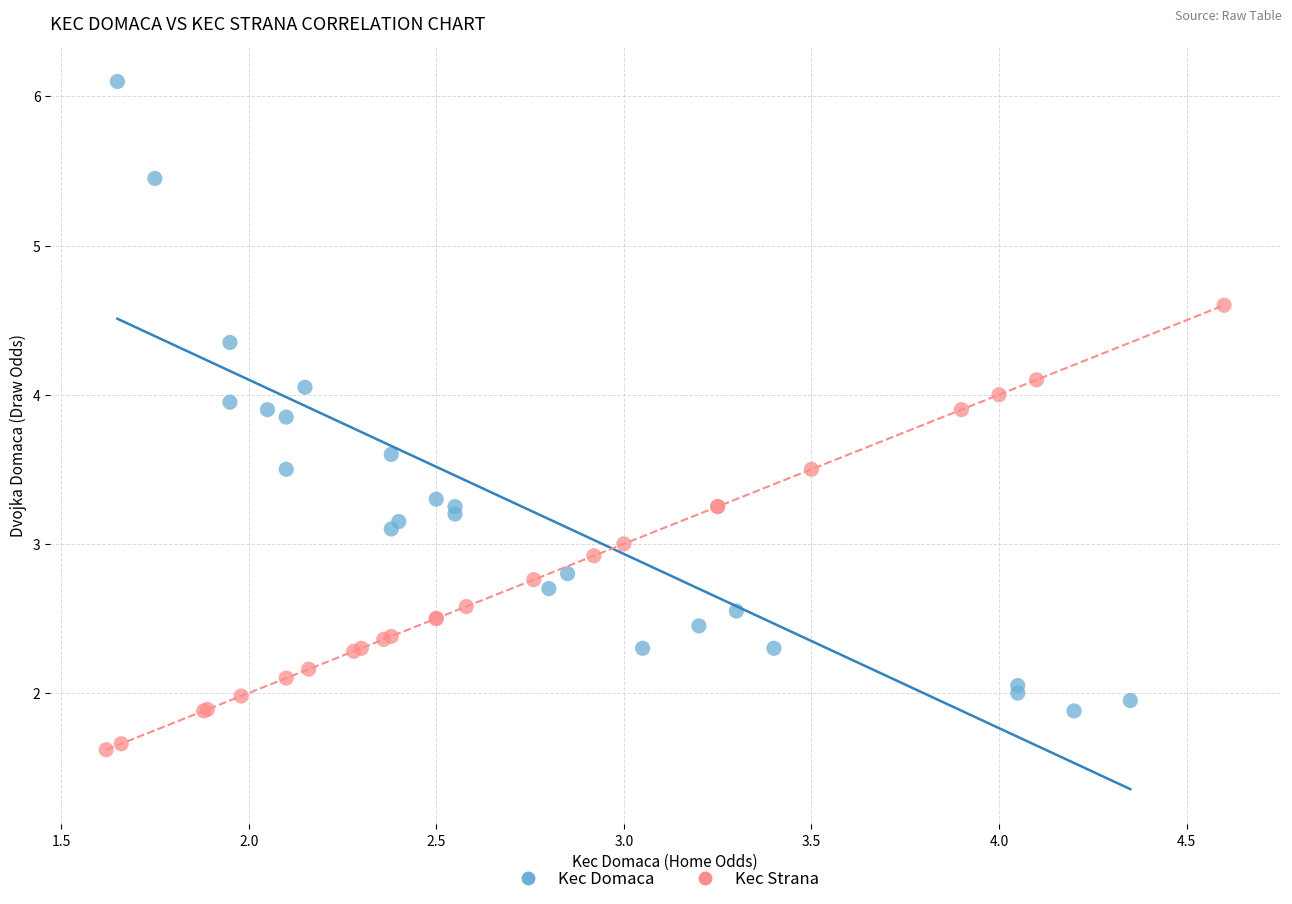

Which series contains the highest Y value?

Kec Domaca